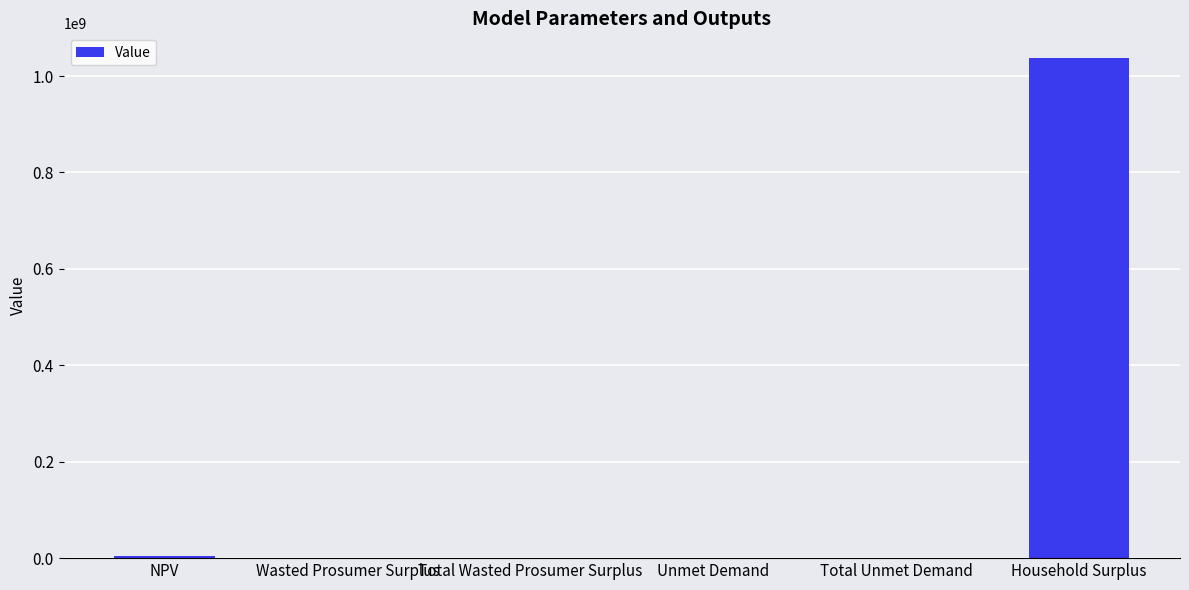

Are the bars grouped side by side (vs. stacked)?

No